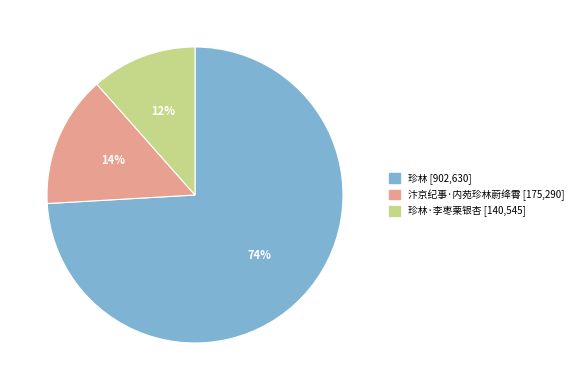

Is there a majority slice in this chart?

Yes